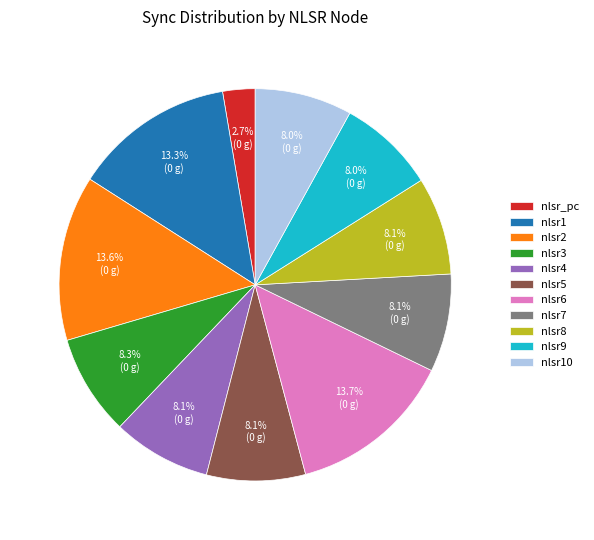

What is the smallest slice in the pie chart?

nlsr_pc